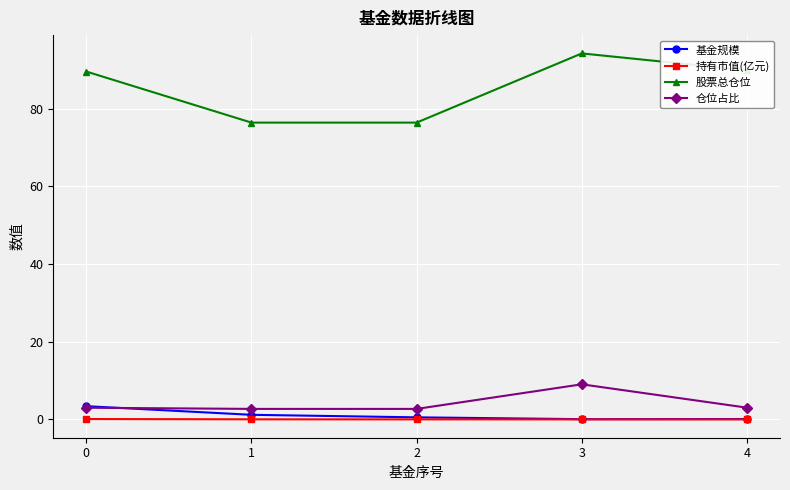

True or false: 持有市值(亿元) has more than 2 points higher than both neighbors.

False